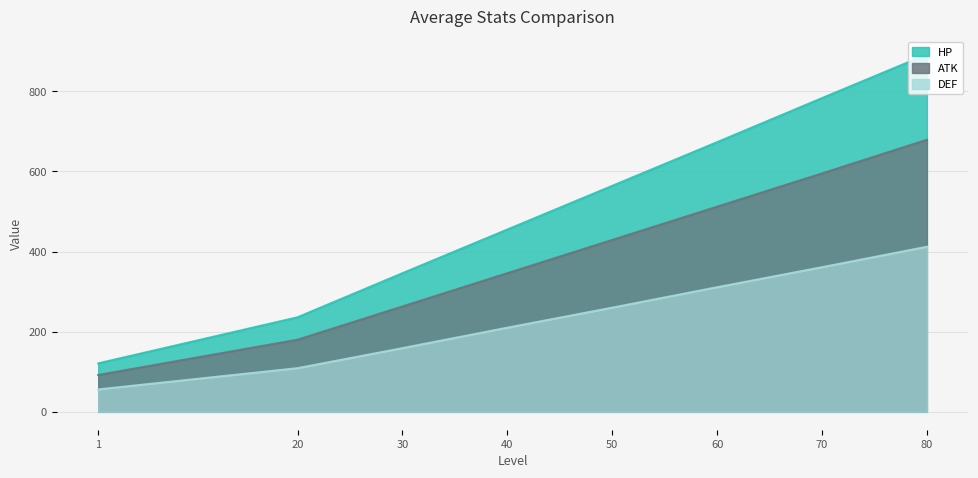

Does the chart display data point markers on the line(s)?

No